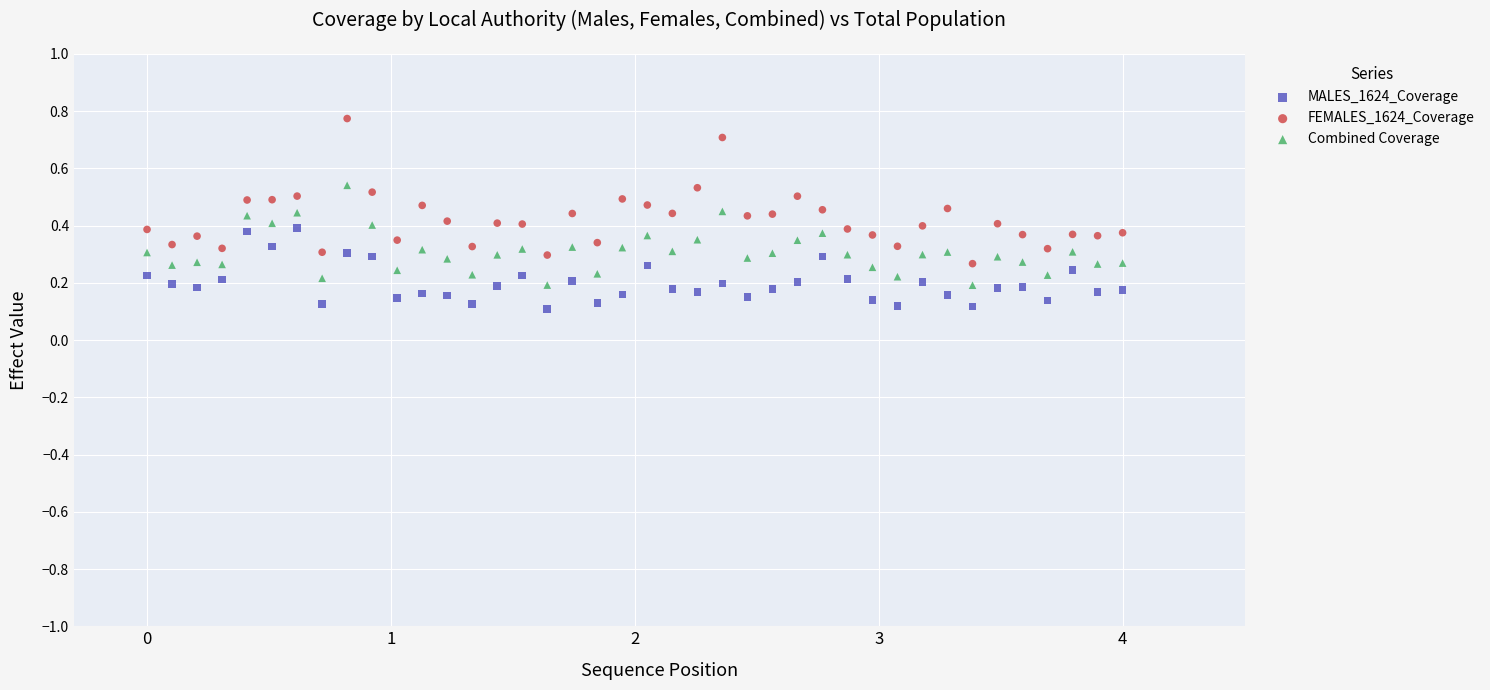

Which series contains the highest Y value?

FEMALES_1624_Coverage